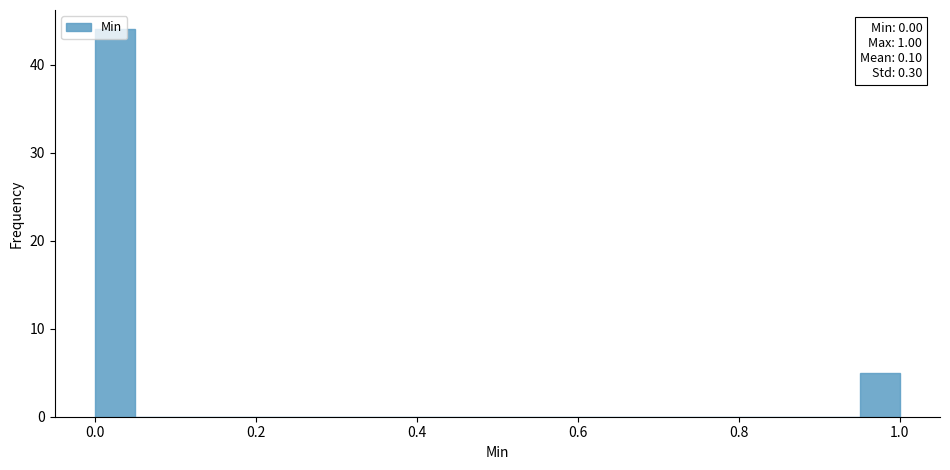

Read against the x-axis, roughly where is the centre of the tallest bar?

0.02